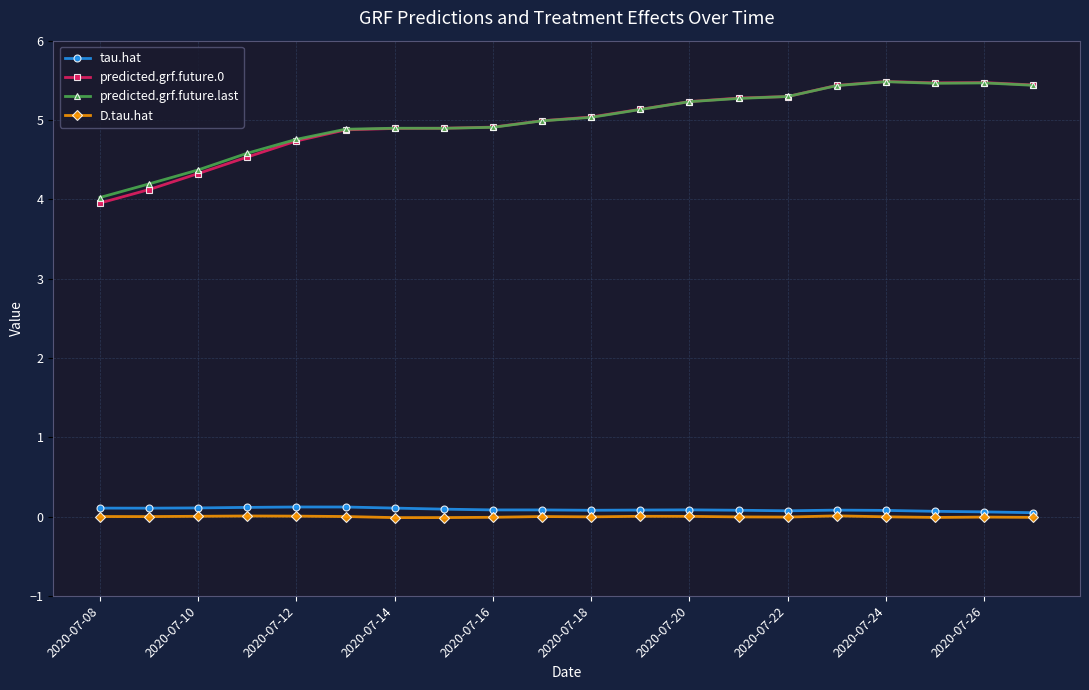

In tau.hat, how many points are higher than both neighbors (excluding endpoints)?

3